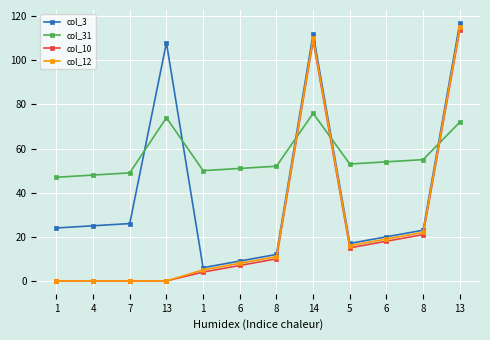

Is it true that col_12 equals 19 at 6?

True